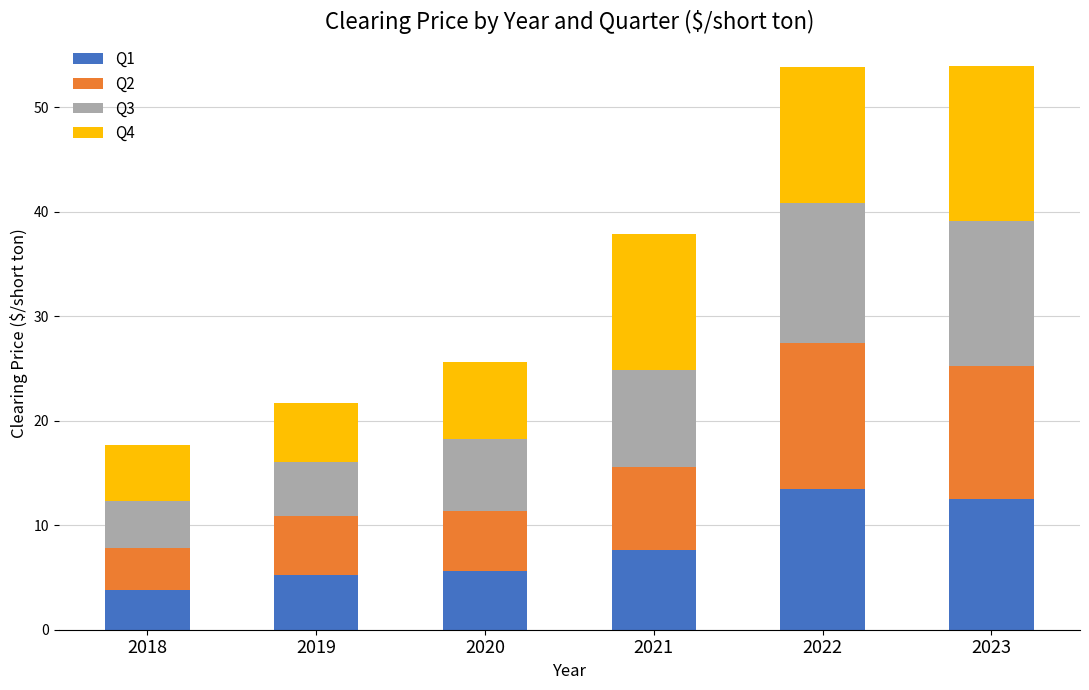

What are all the series names shown in the legend?

Q1, Q2, Q3, Q4